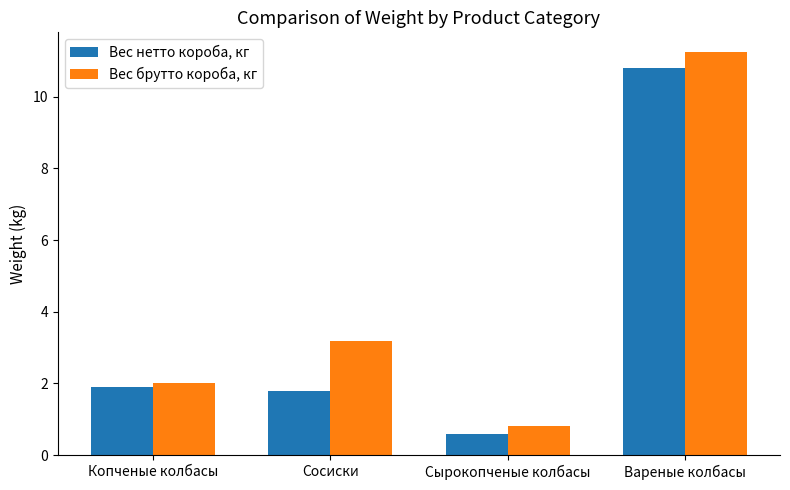

Which label corresponds to the smallest value in the chart?

Сырокопченые колбасы